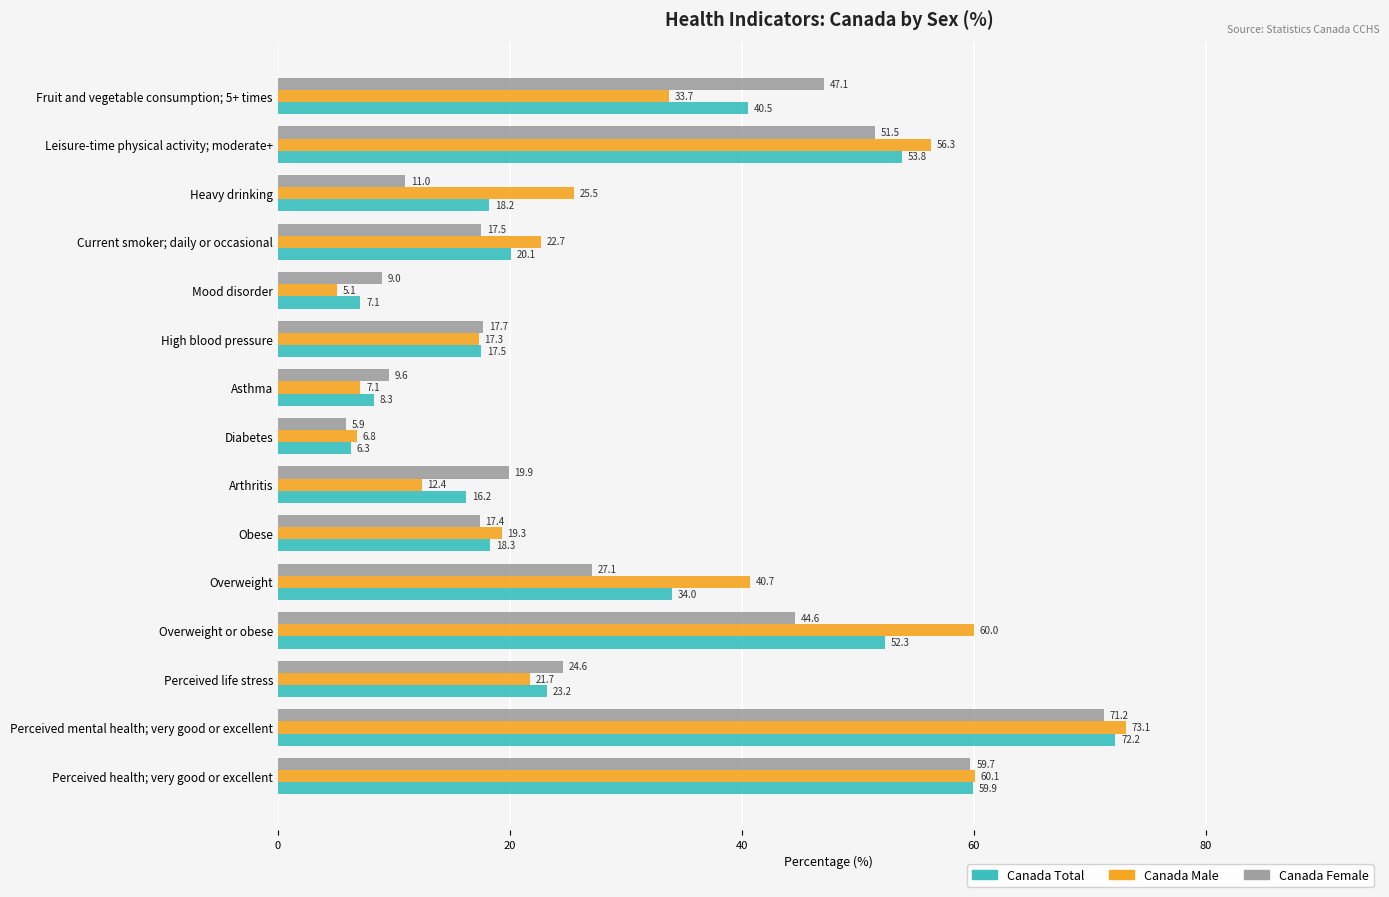

Which category has the highest value in the Canada Male series?

Perceived mental health; very good or excellent